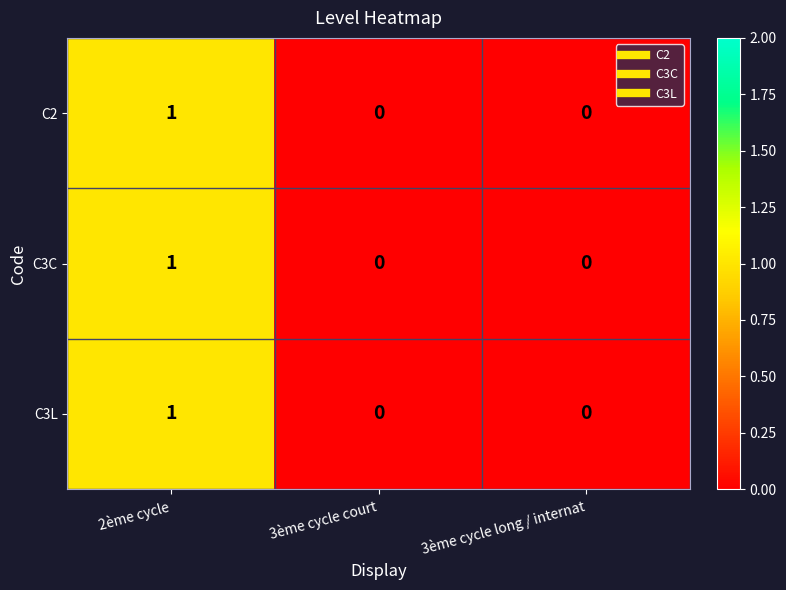

Which category has the highest value in the C3L series?

2ème cycle